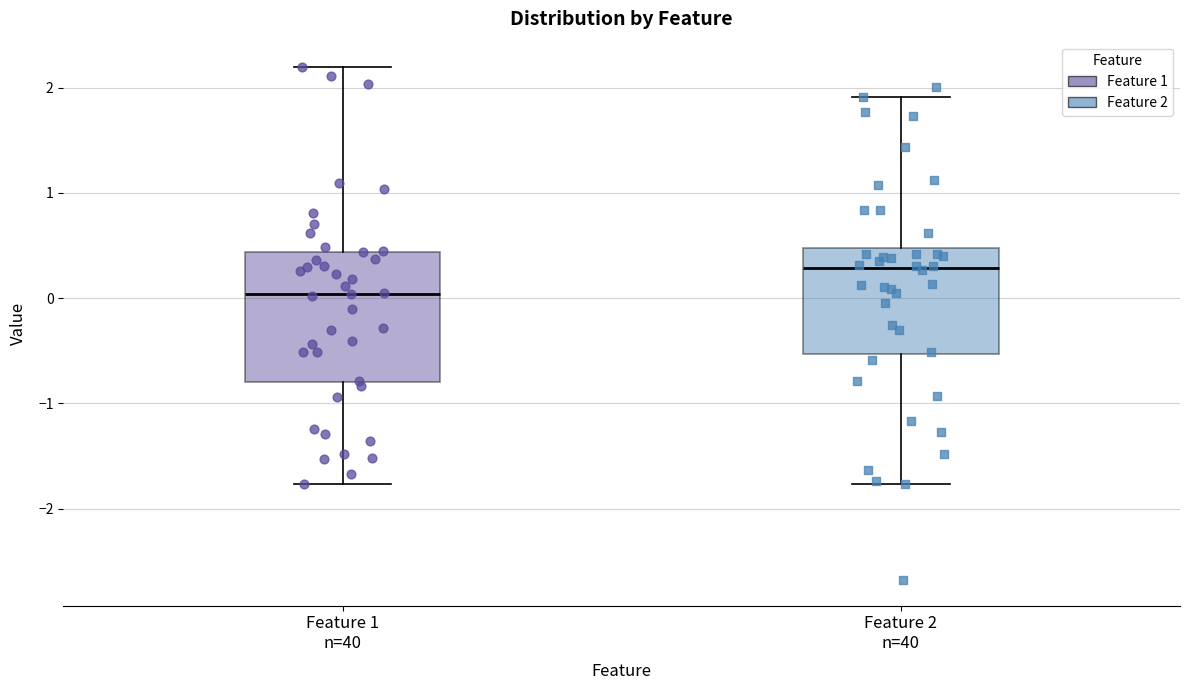

Which box has the highest median line?

Feature 2 n=40